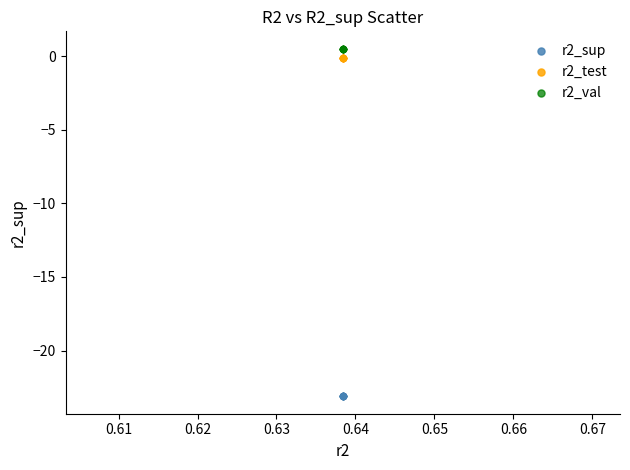

Which series reaches the minimum Y coordinate?

r2_sup